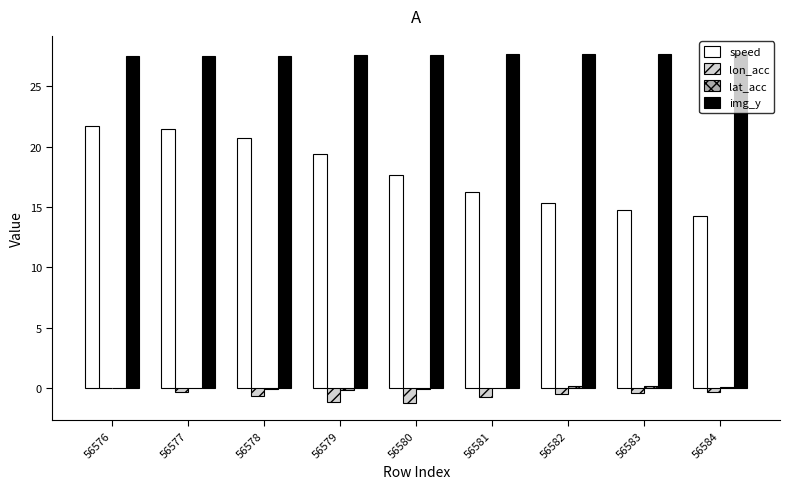

The img_y series shows 27.7 at 56584. True or false?

True